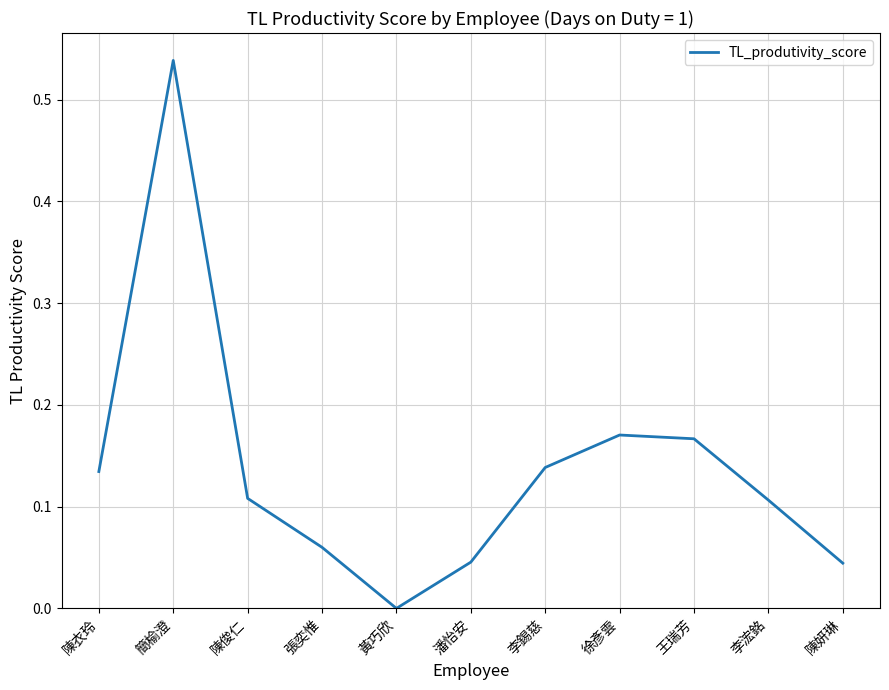

Which category has the highest value across all series?

簡榆澄